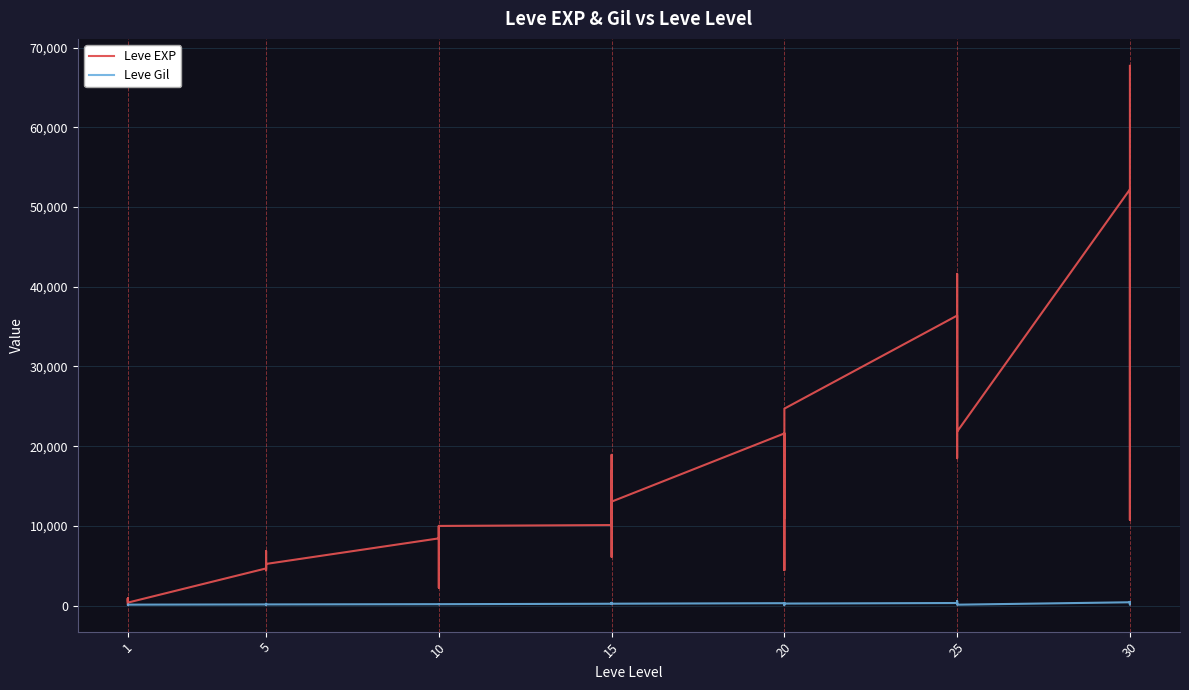

What is the label of the 21st point from the right?

19